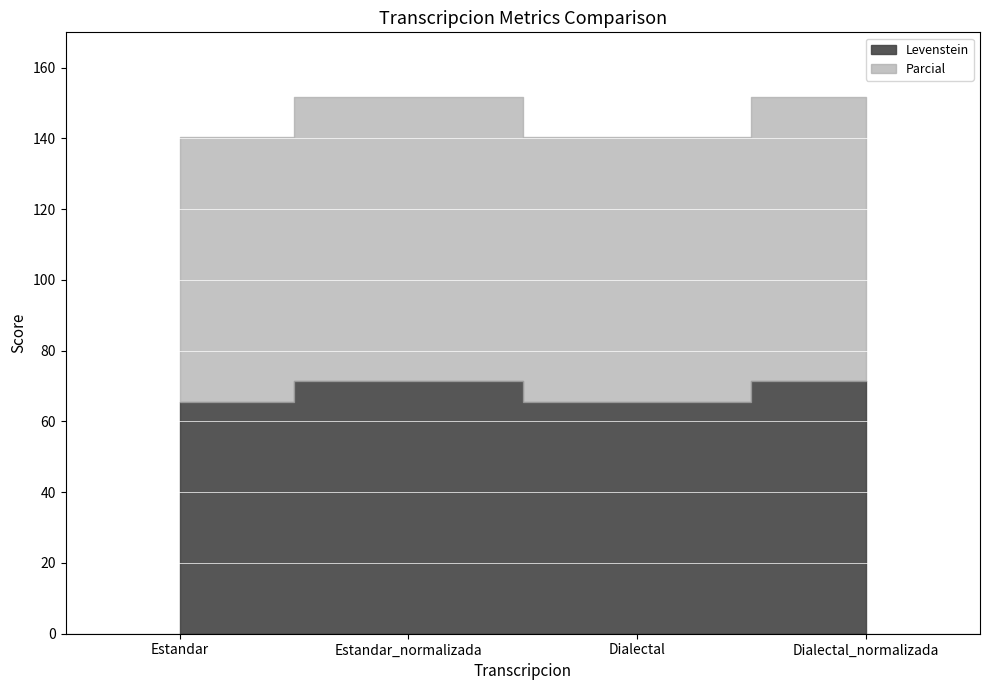

Where is the first local maximum for Levenstein?

Estandar_normalizada